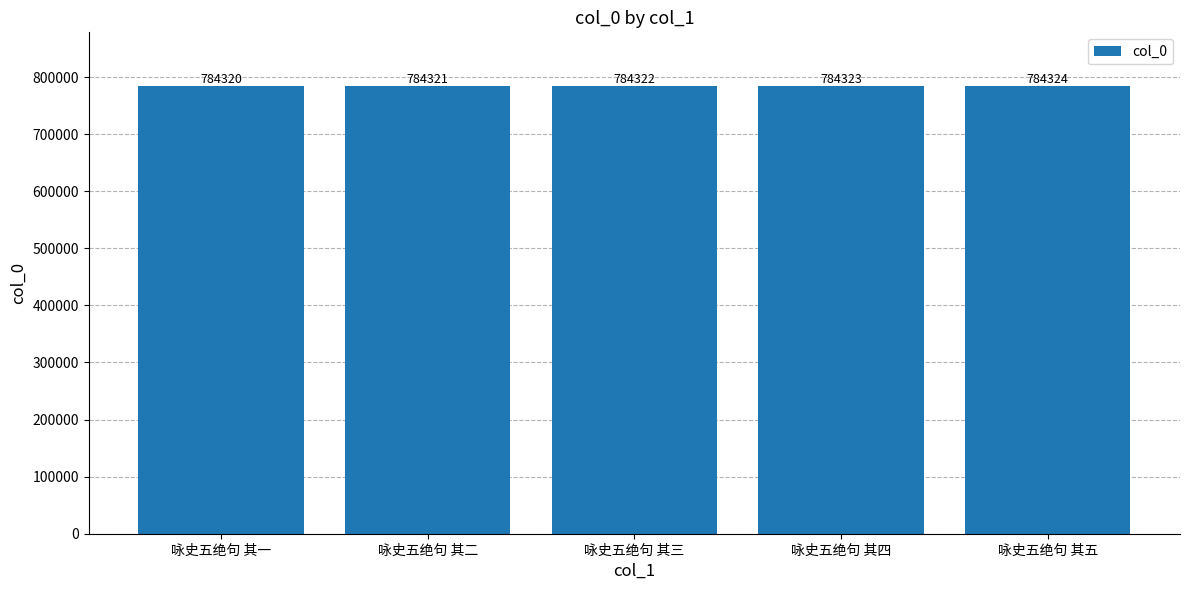

Rank the categories by value from lowest to highest.

咏史五绝句 其一, 咏史五绝句 其二, 咏史五绝句 其三, 咏史五绝句 其四, 咏史五绝句 其五